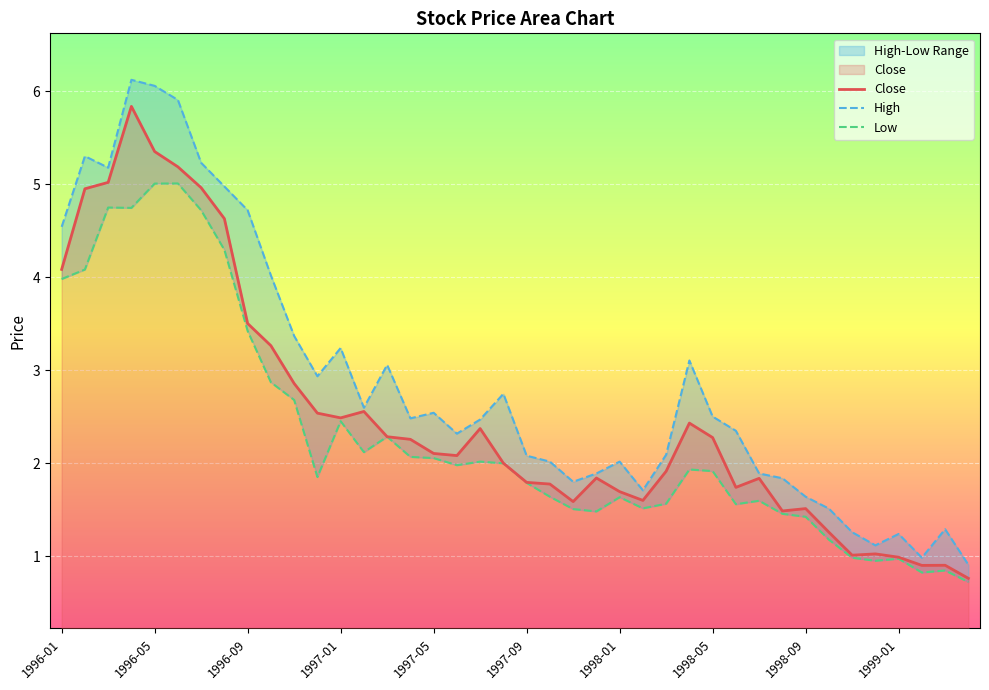

True or false: Close has a value of 1.0 at 1999-01.

True